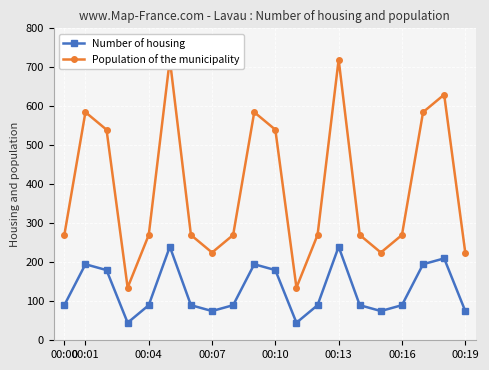

The value of Number of housing at 00:07 is 39. True or false?

False